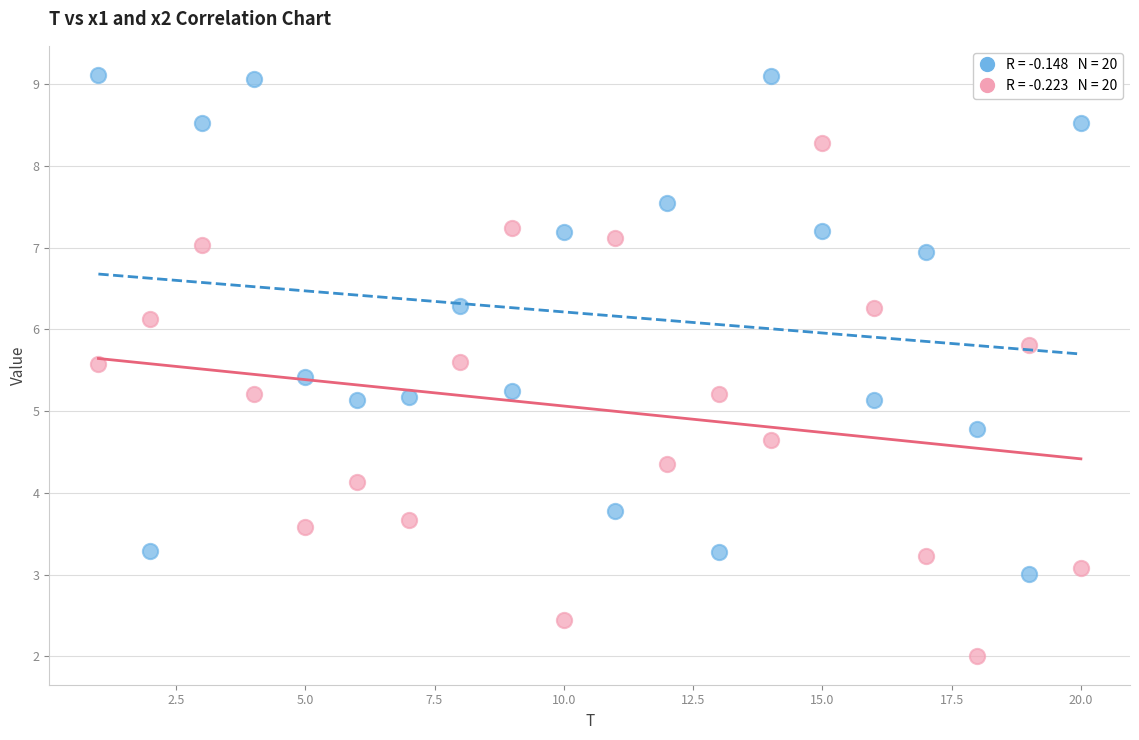

Across all data points, what is the range of Y values (max minus min)?

7.1